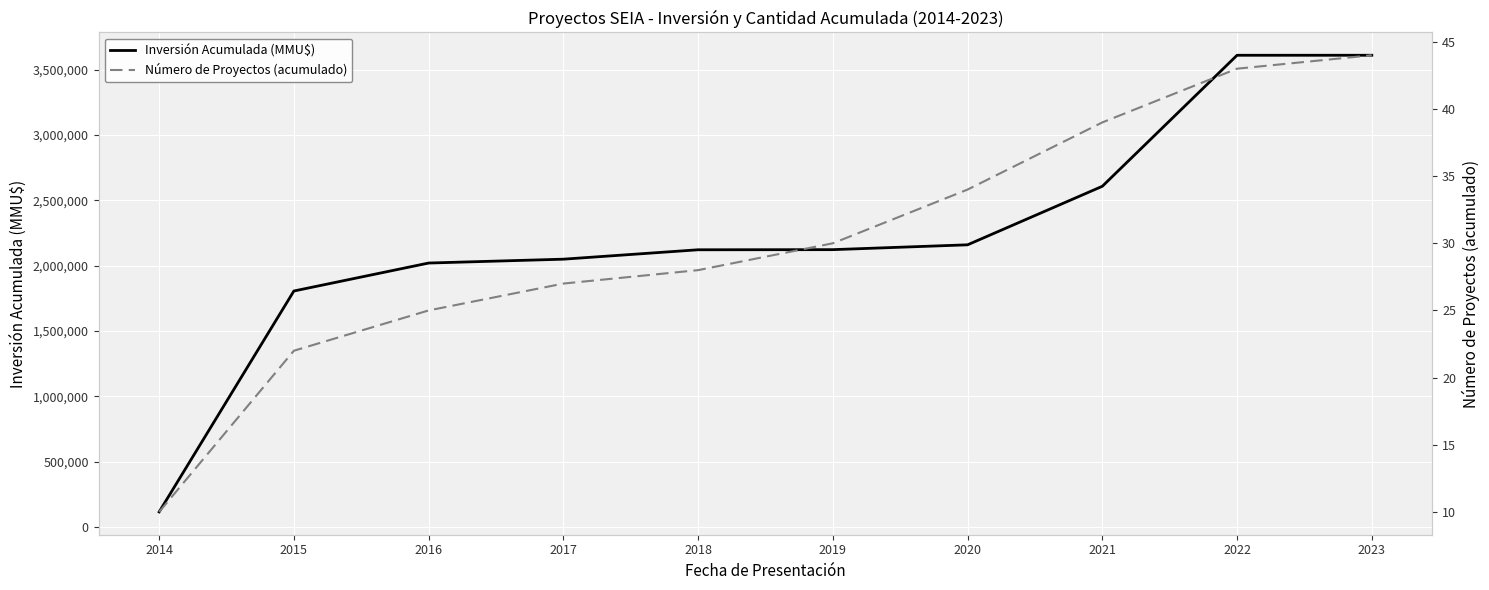

Count the number of categories in the chart.

10